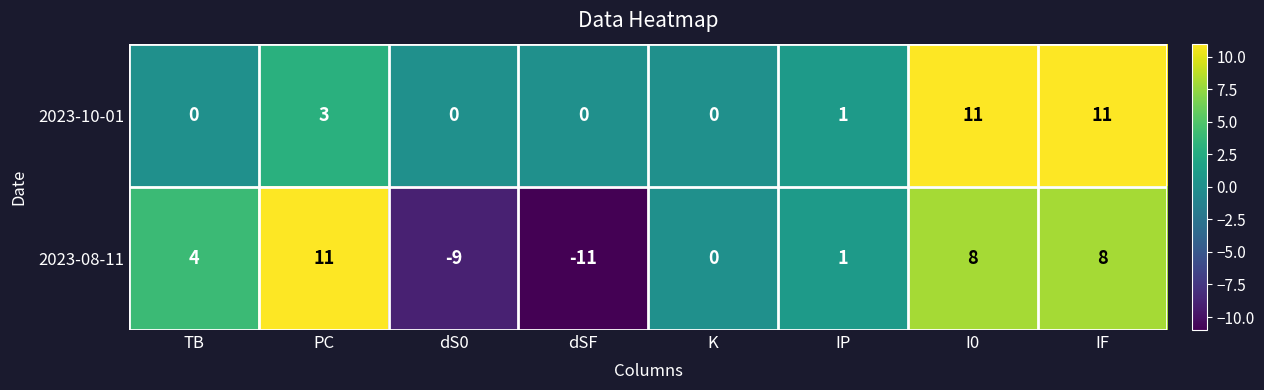

Read the 2023-10-01 value at IF, to the nearest 10.

10